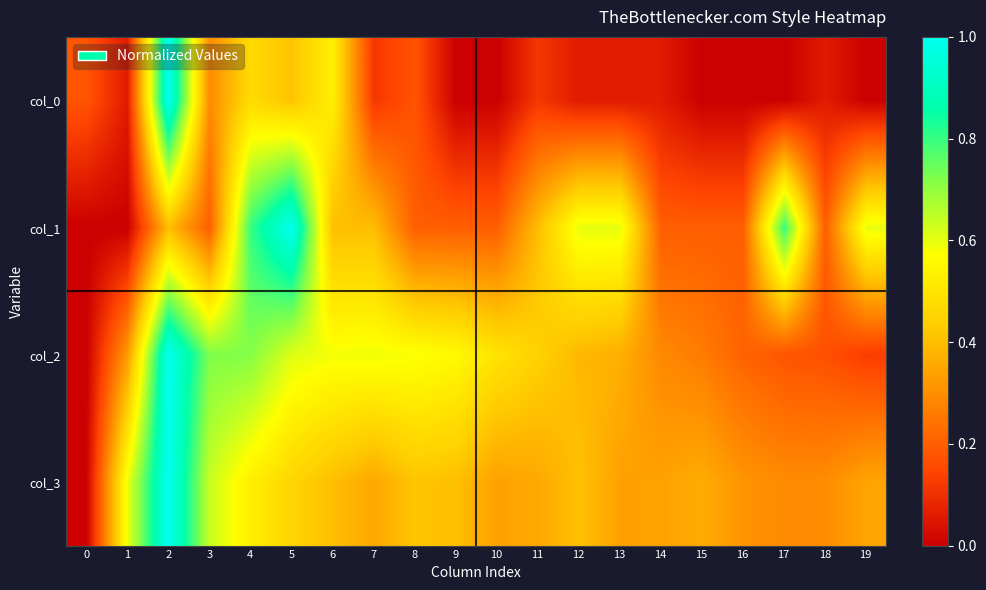

Which series changed the most between 4 and 11?

col_1